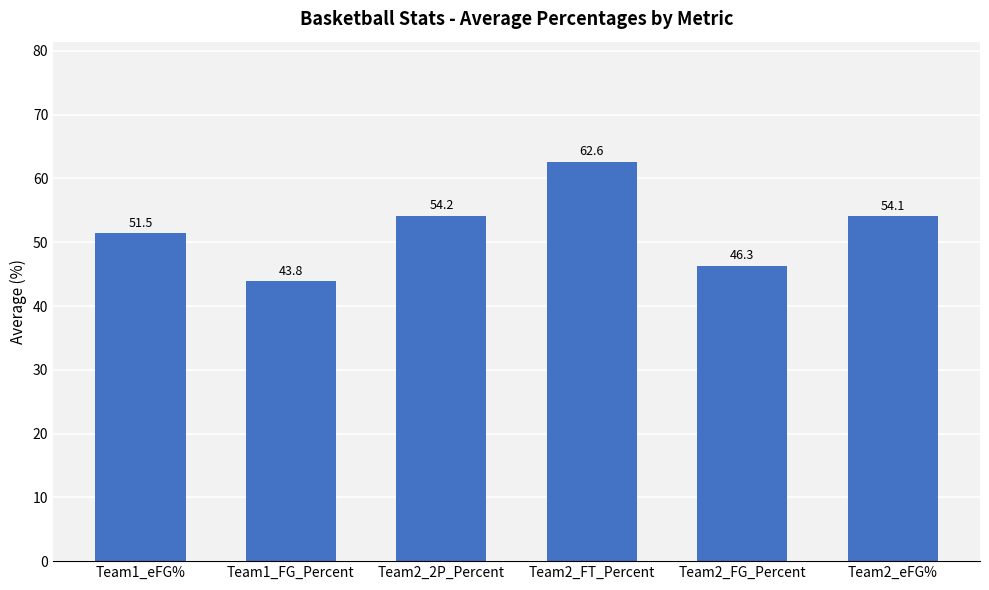

How many bars are there in total?

6